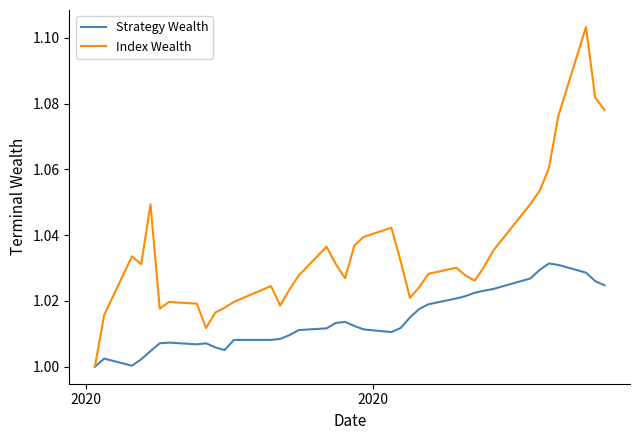

Which series has the widest spread of values?

Index Wealth